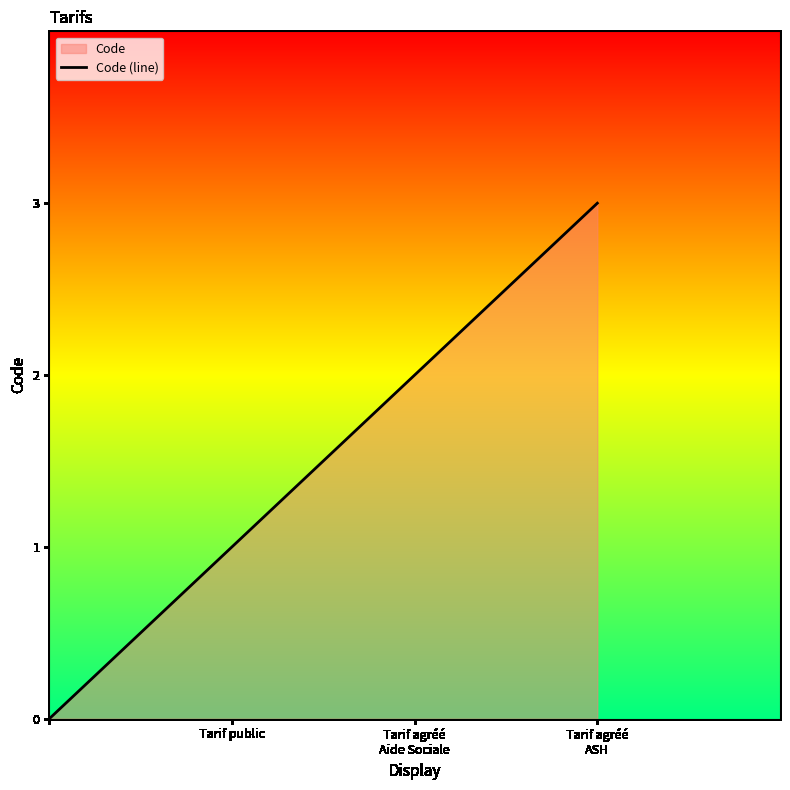

What is the sum of all values?

6